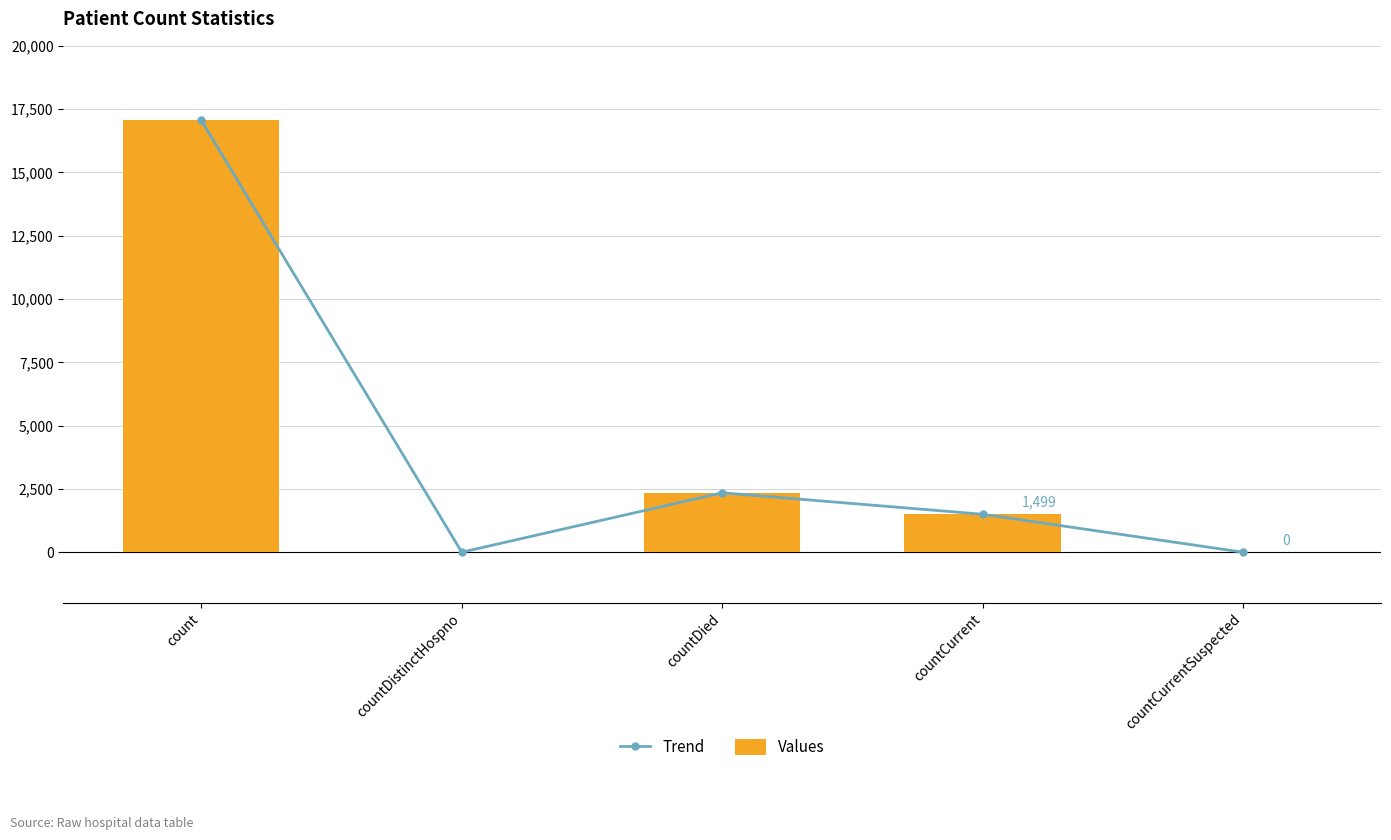

Between countCurrentSuspected and countDied, which is larger?

countDied